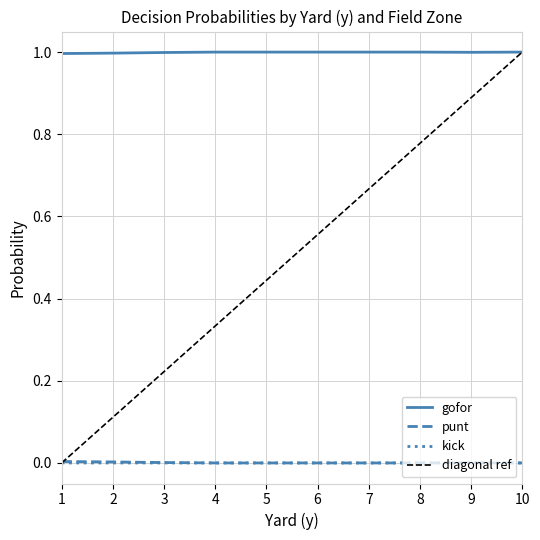

True or false: punt and gofor intersect in this chart.

False